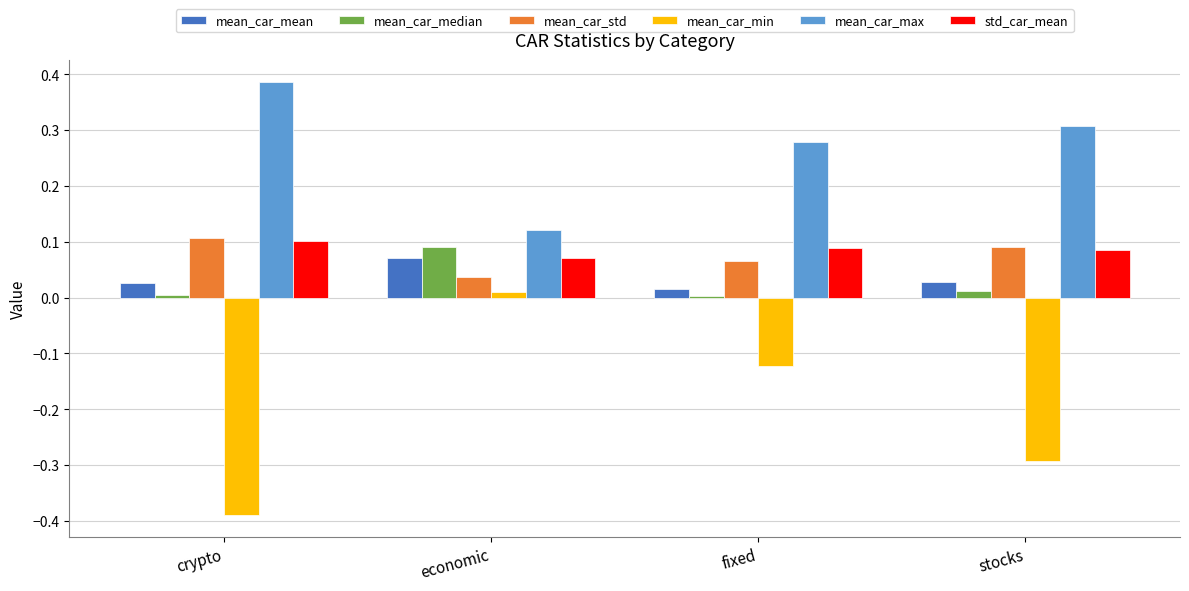

What position from the left is economic?

2